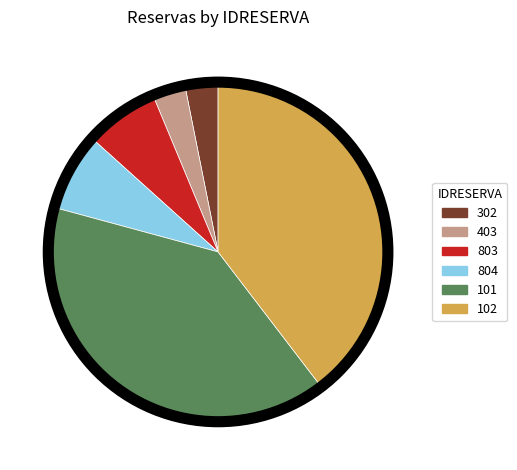

Is there a majority slice in this chart?

No